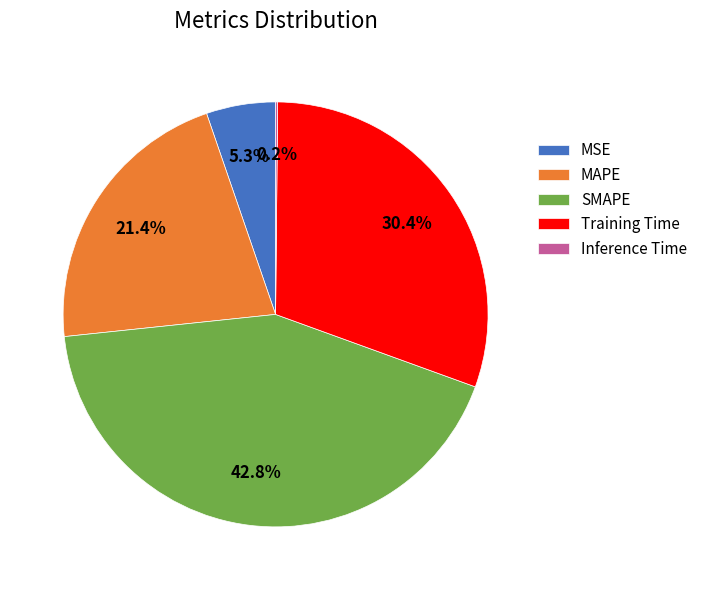

What percentage is the MAPE slice, to the nearest percent?

21%